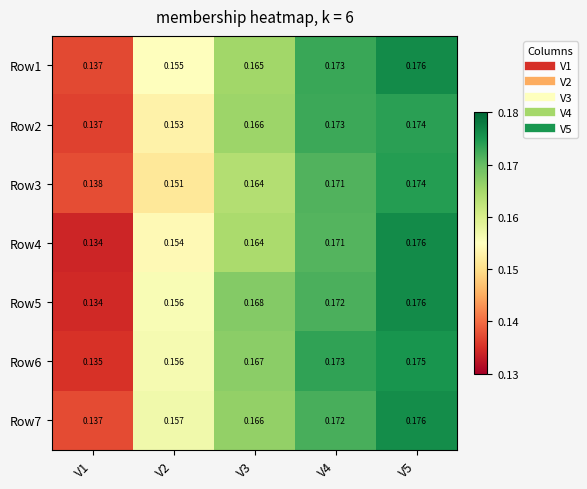

Is the value of Row1 at V2 greater than the value of Row4 at V2?

Yes